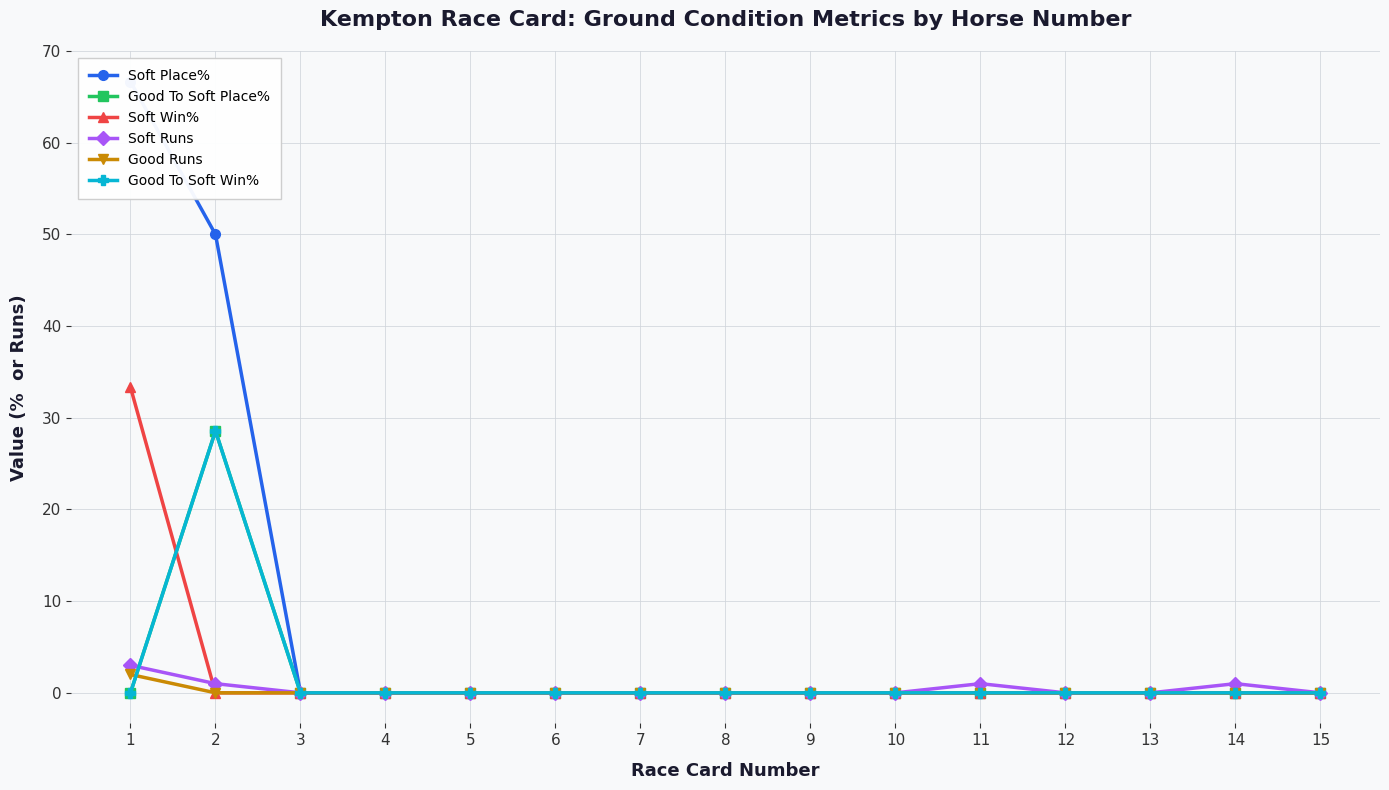

What are all the series names shown in the legend?

Soft Place%, Good To Soft Place%, Soft Win%, Soft Runs, Good Runs, Good To Soft Win%